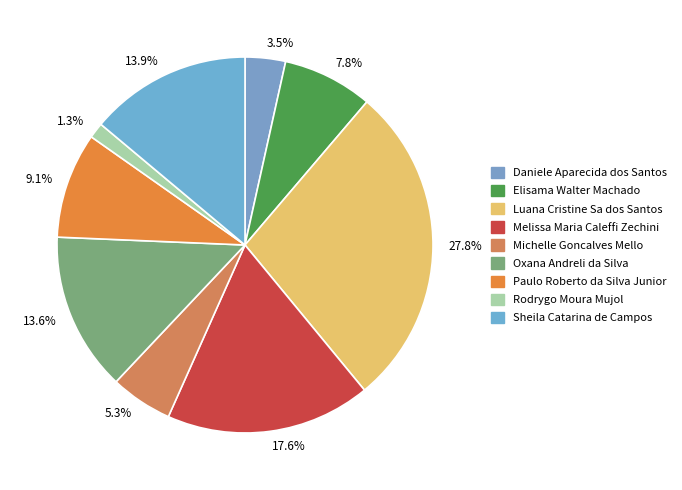

Approximately how many times larger is the value at 13.6% compared to 3.5%?

3.9